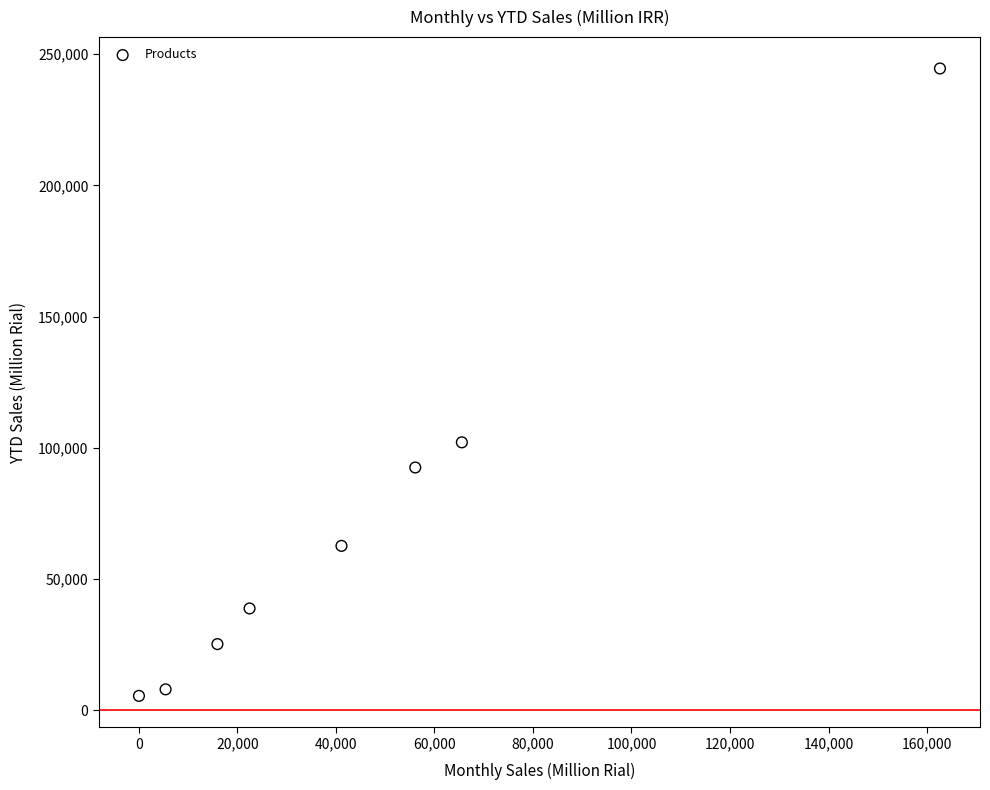

What Y value in the scatter plot is closest to 125057?

102133